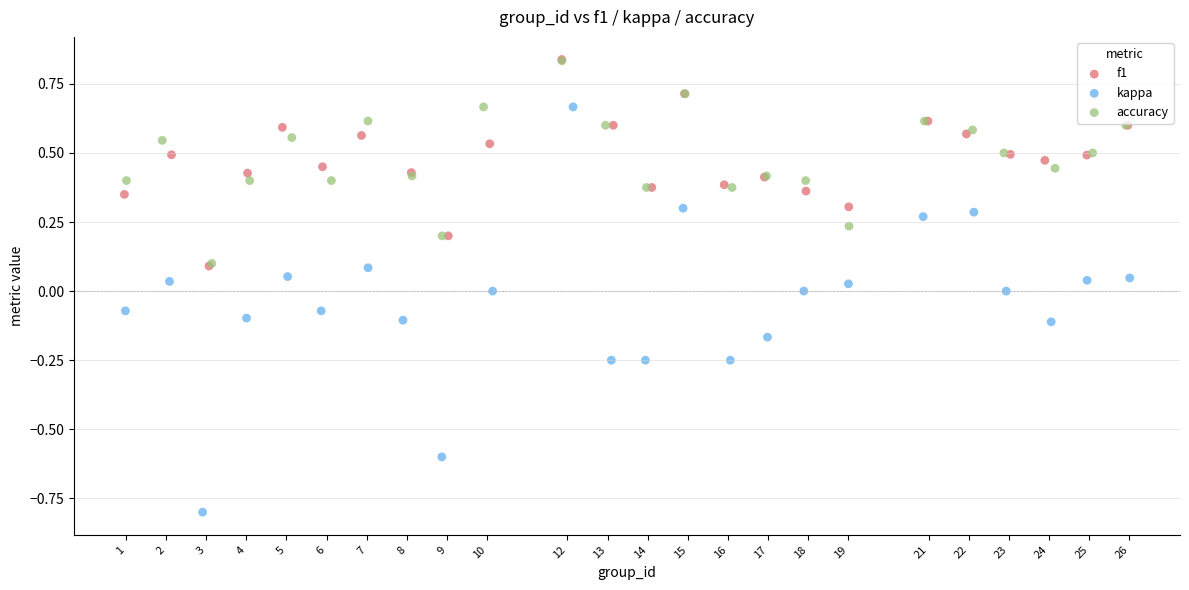

What are all the series names shown in the legend?

f1, kappa, accuracy